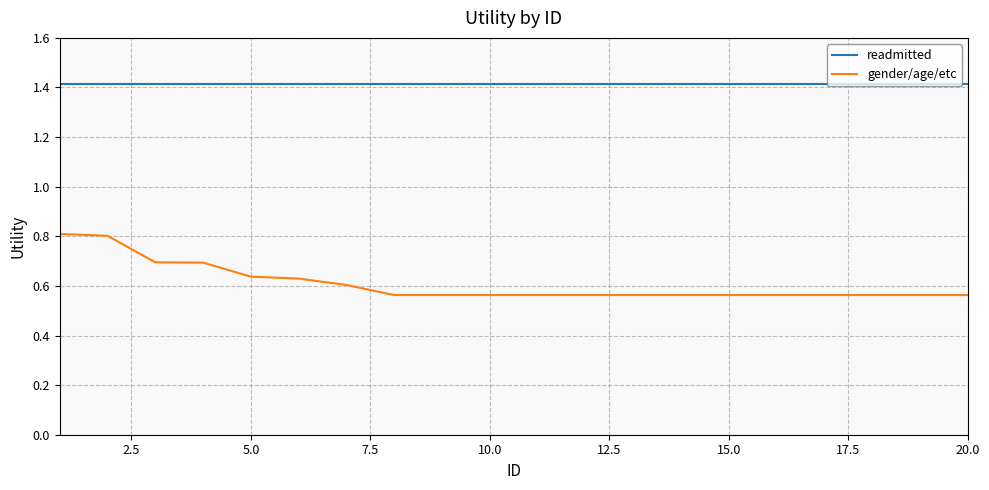

True or false: readmitted and gender/age/etc cross at least once.

False